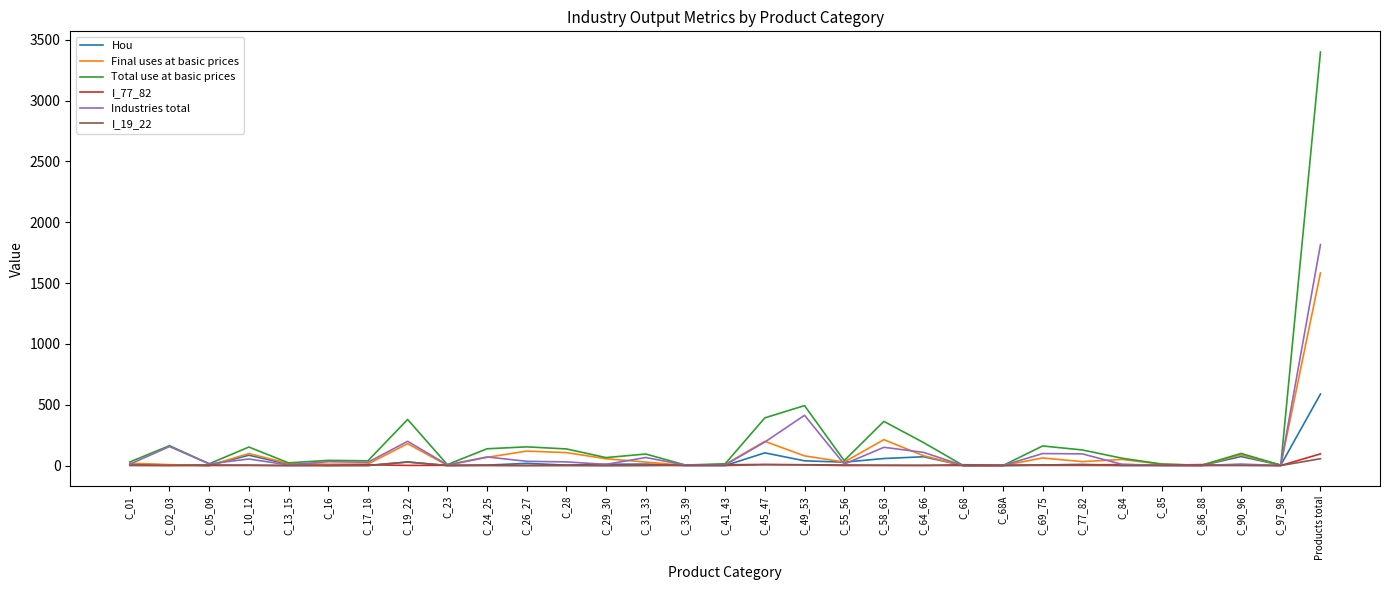

At which category does the chart reach its peak across all series?

Products total